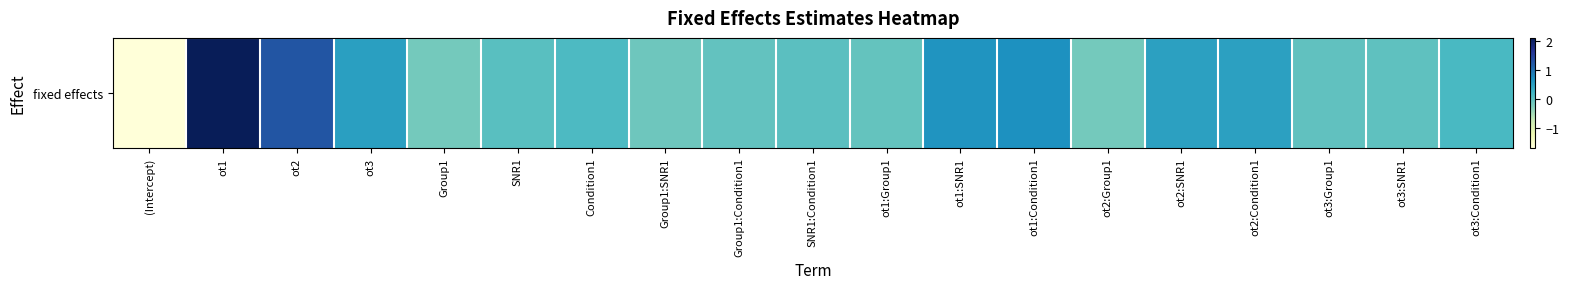

Count the number of data series in this chart.

1